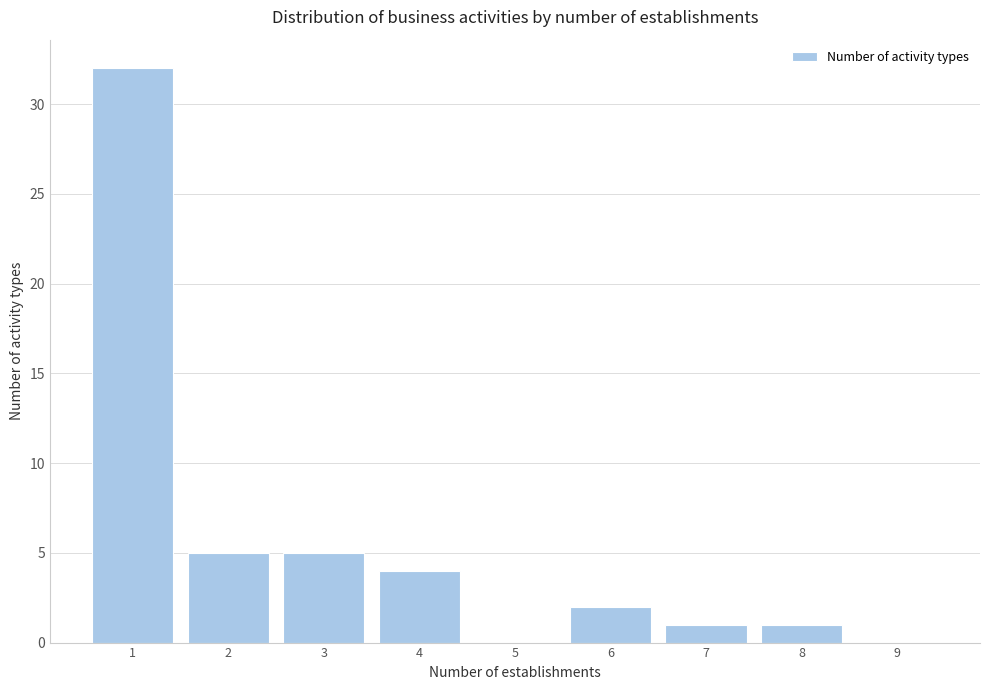

Reading right to left, what are all the values shown in this chart?

9=0	8=1	7=1	6=2	5=0	4=4	3=5	2=5	1=32